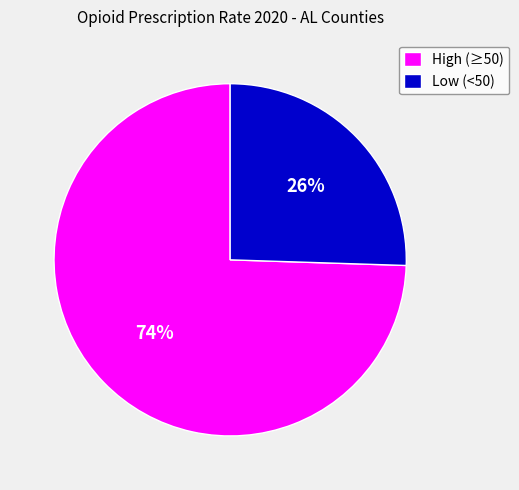

To the nearest percent, what is the average slice percentage?

50%